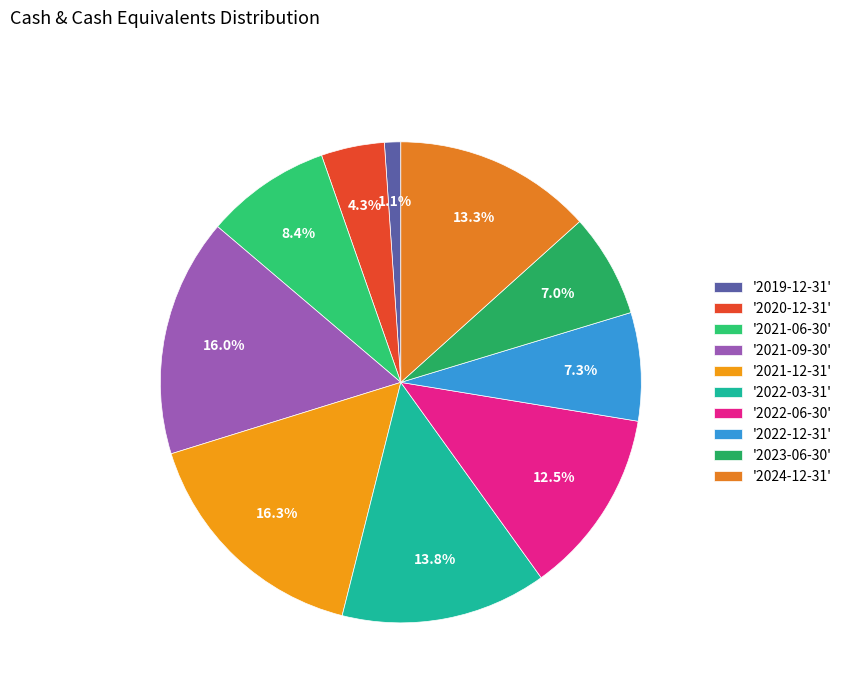

How many slices are in this pie chart?

10